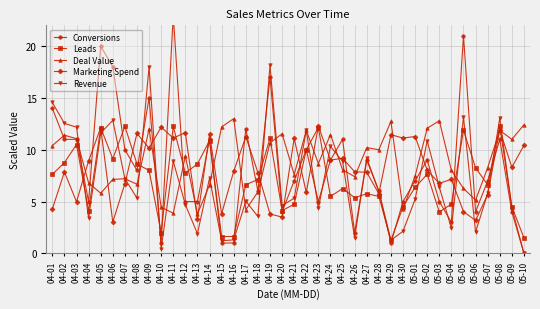

Where do Conversions and Leads first cross each other?

04-06 and 04-07